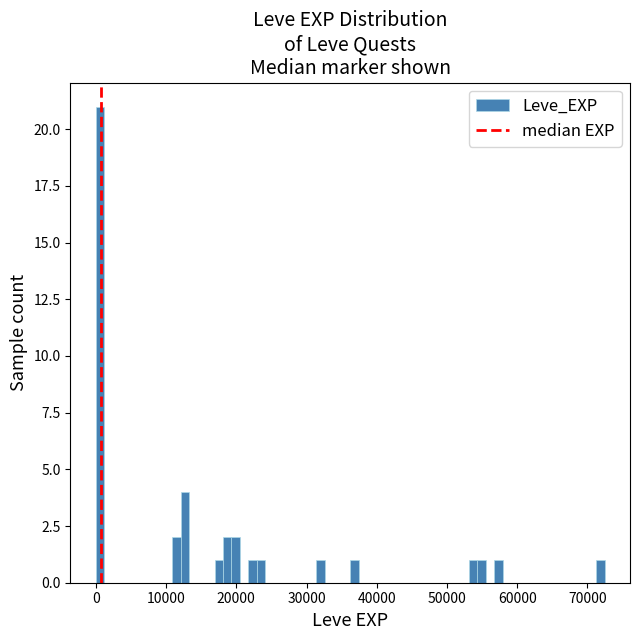

Read against the x-axis, roughly where is the centre of the tallest bar?

1000